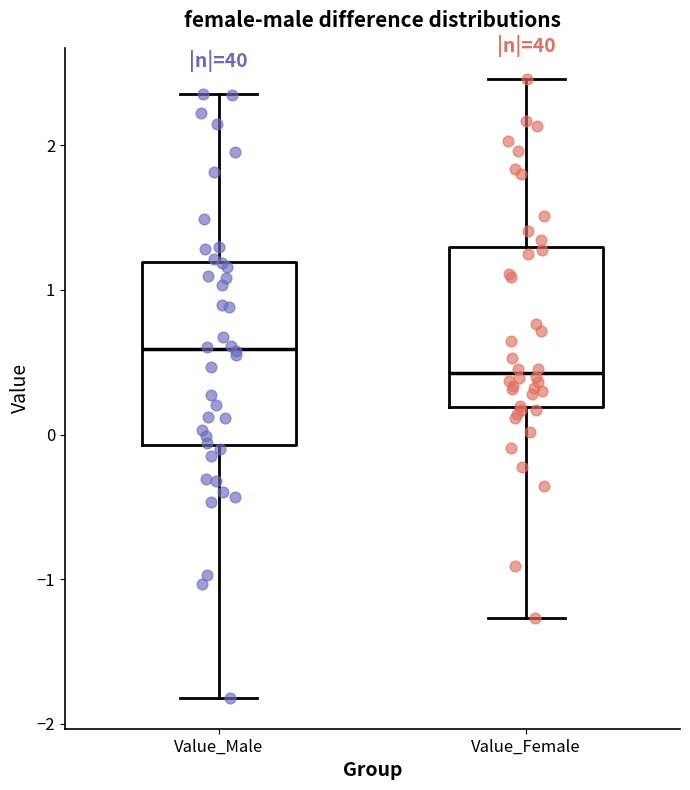

Reading left to right, transcribe this box plot: for each box, give where its median line is, the range the box spans, and where its two whiskers end, as read against the y-axis. The values are not printed on the chart, so give them approximately, as read against the axis.

Value_Male: median 0.6, box -0.1 to 1.2, whiskers -1.8 to 2.4
Value_Female: median 0.4, box 0.2 to 1.3, whiskers -1.3 to 2.5